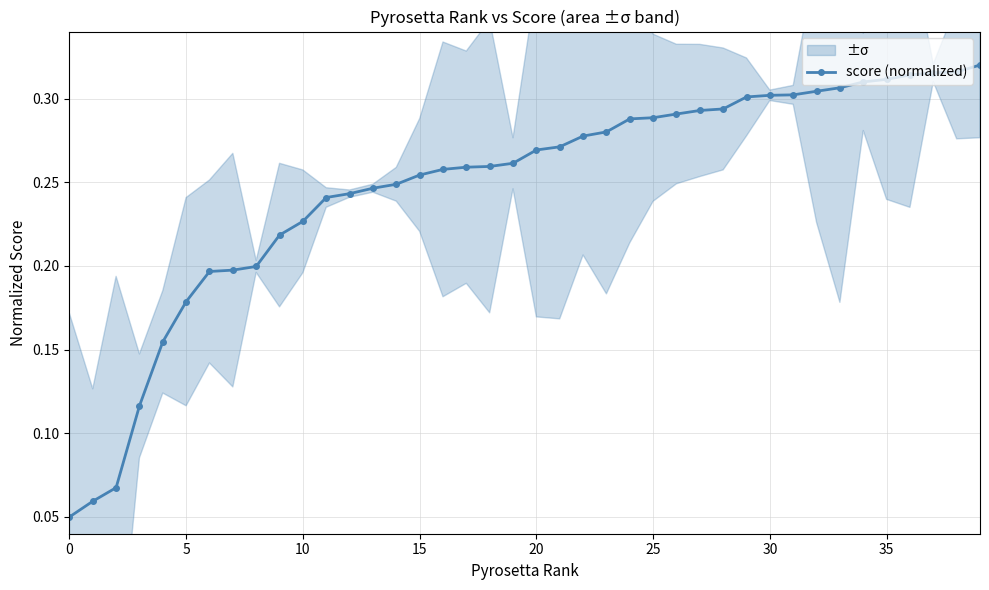

Is this an area chart (filled region under the line)?

No